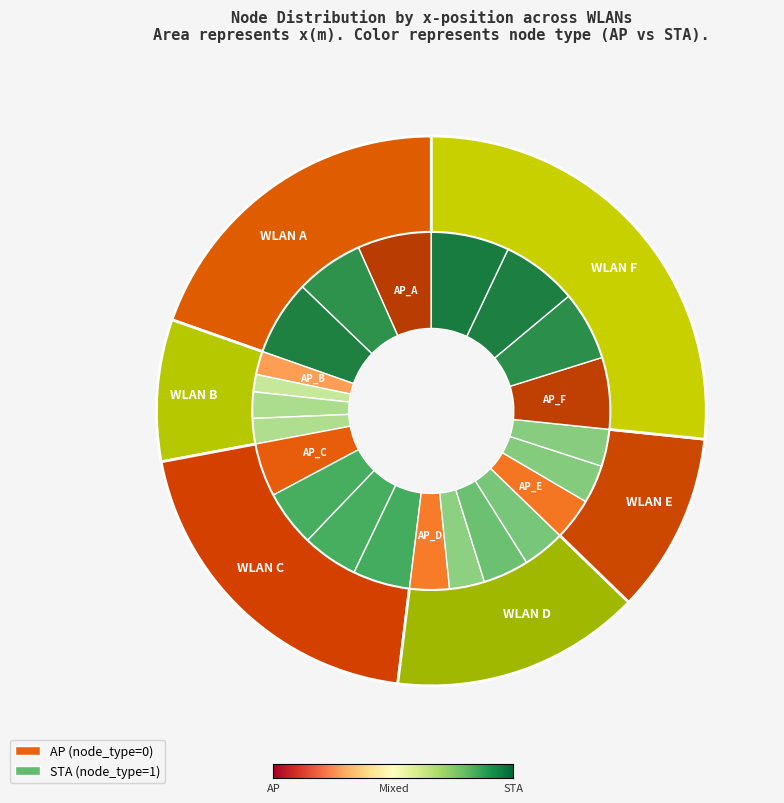

Does AP_A account for over 50% of the chart?

No